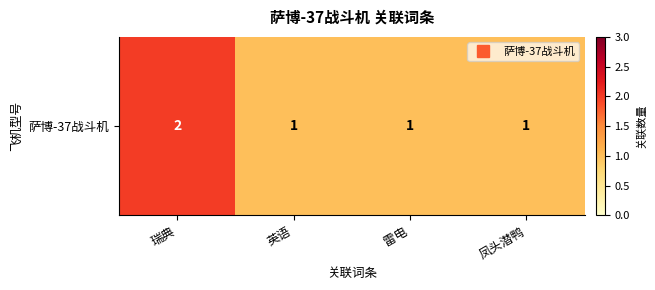

What is the difference between the maximum and second lowest values?

1